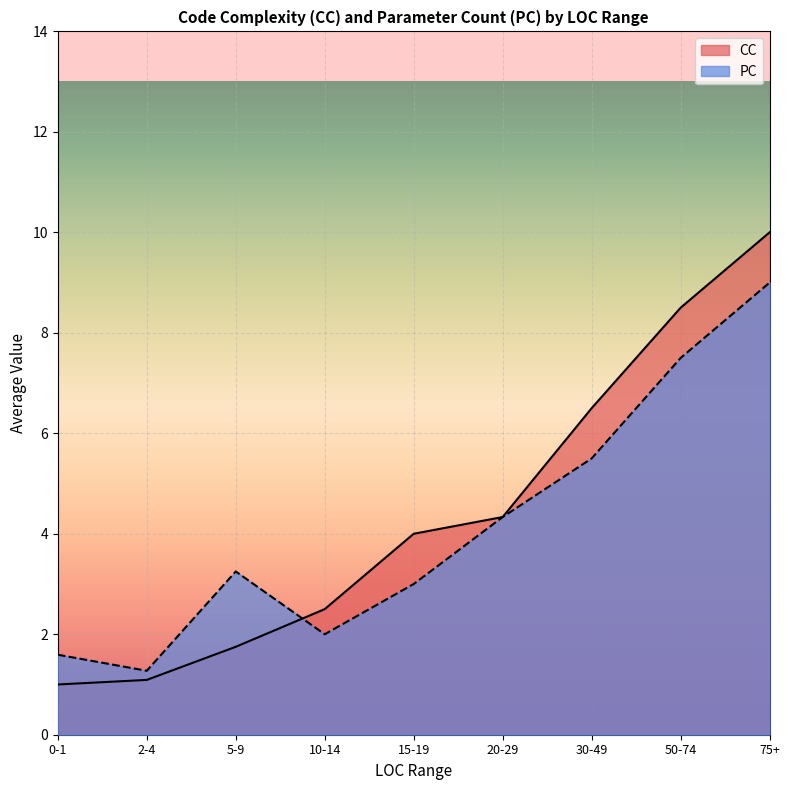

Read the PC value at 75+.

9.0